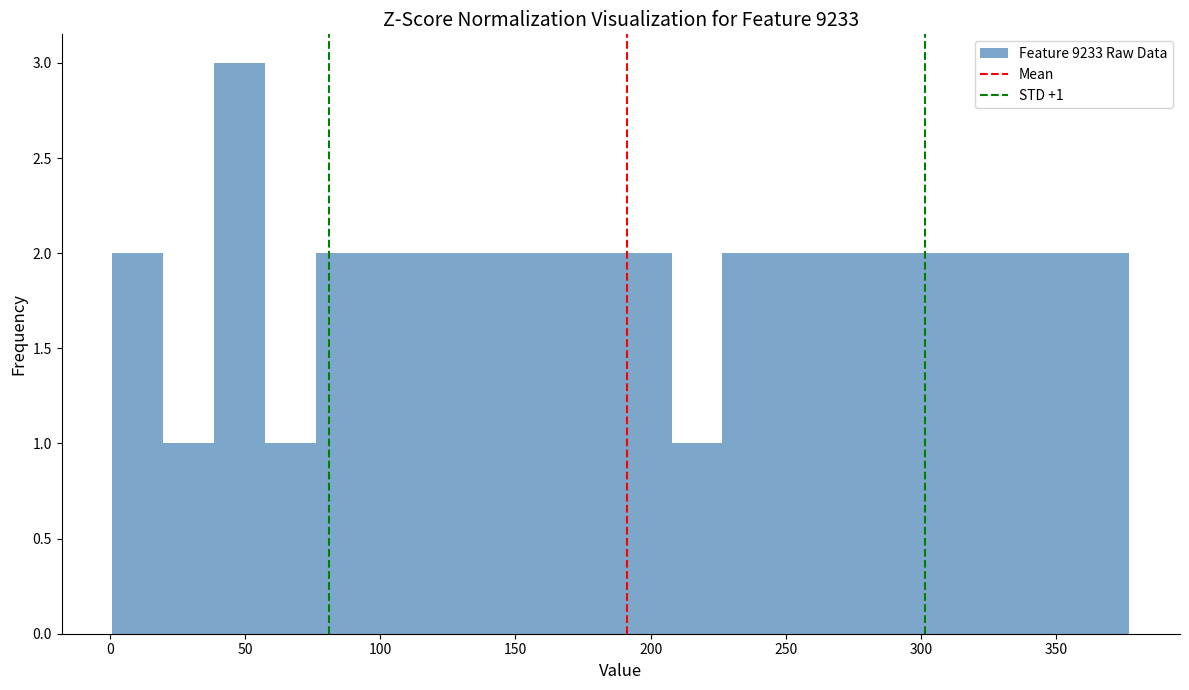

Around what value on the x-axis is the tallest bar? Give the approximate position of its centre, as read against the axis.

50